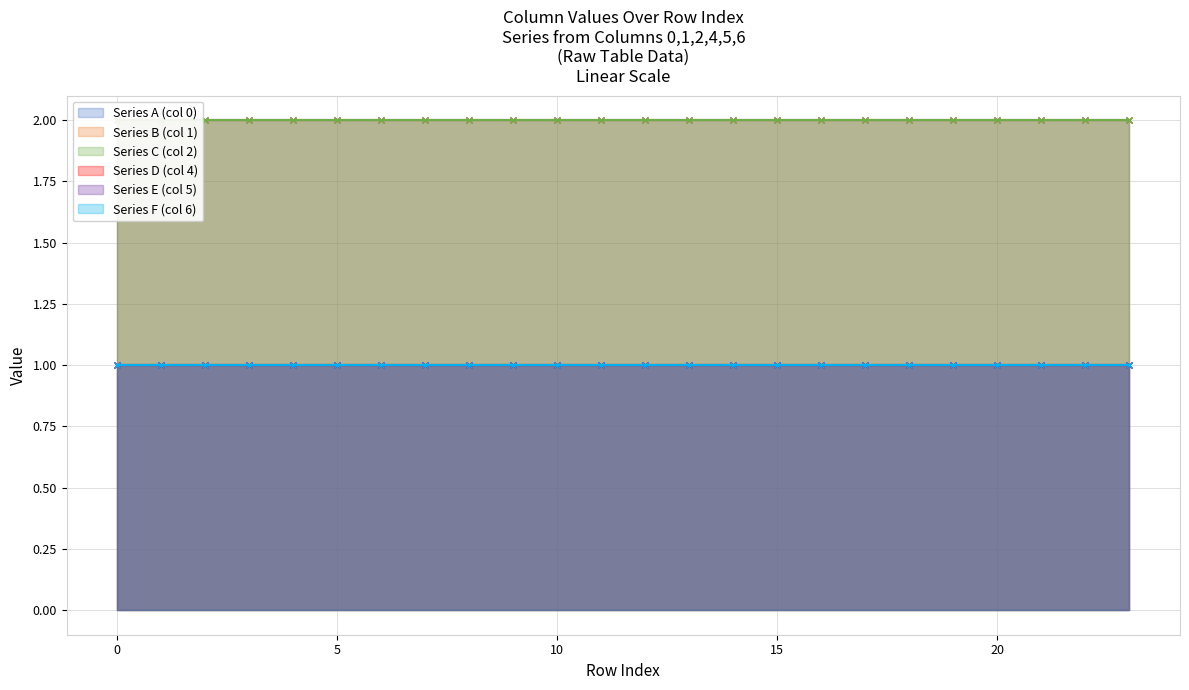

What is the value of the Series E (col 5) point at the 5th from the left?

1